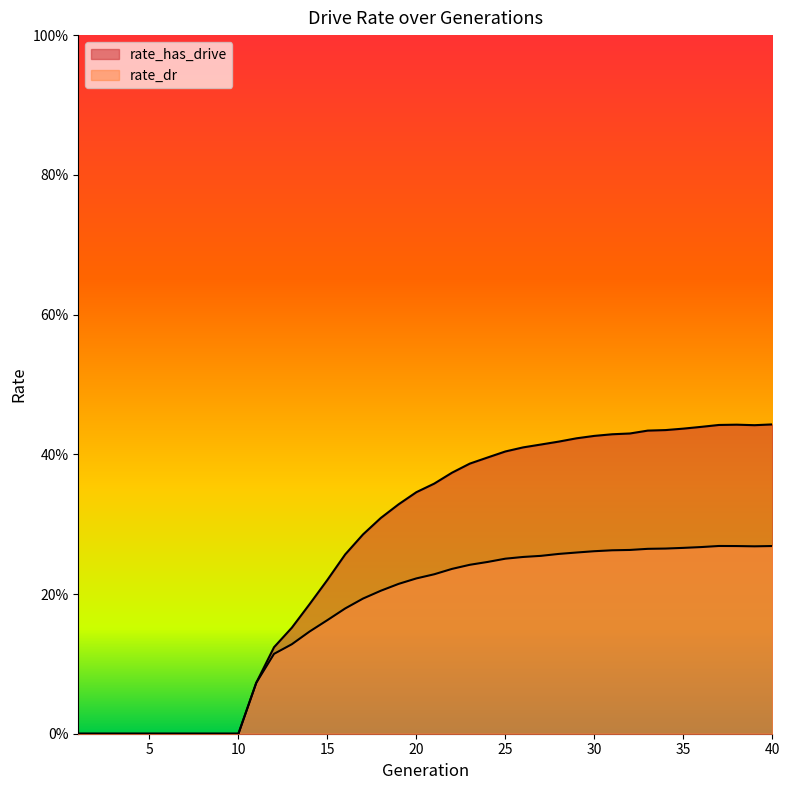

At which category does rate_has_drive reach its first local peak?

38